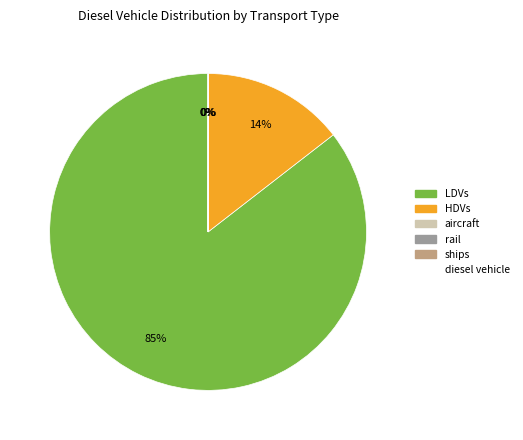

Does any single category account for the majority?

Yes